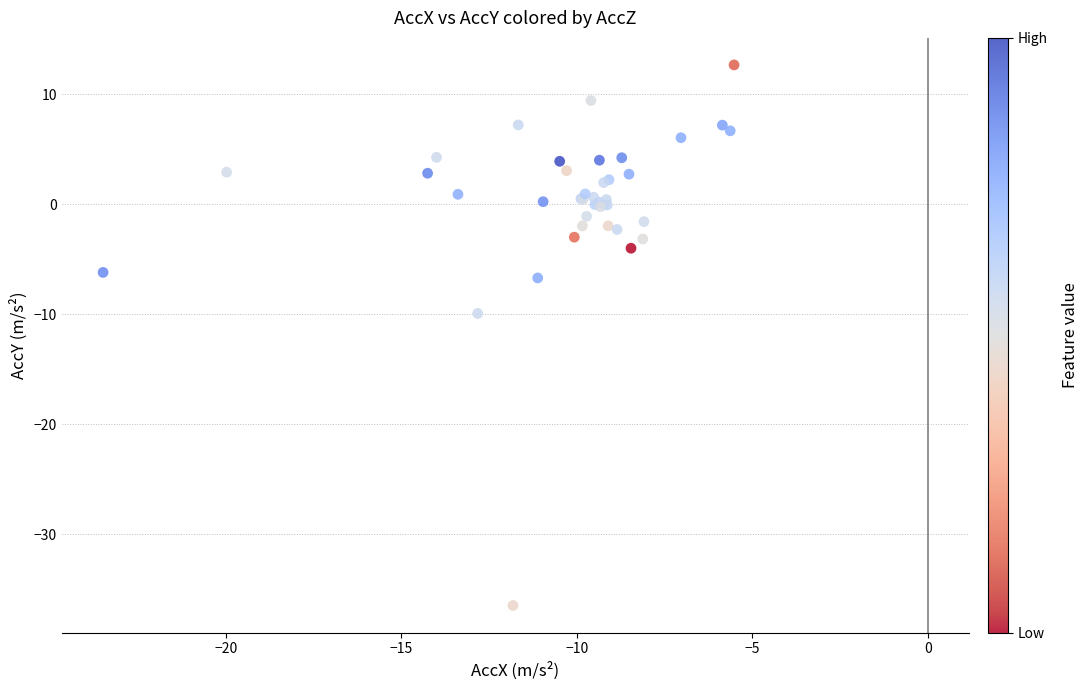

What Y value in the scatter plot is closest to -11?

-9.9